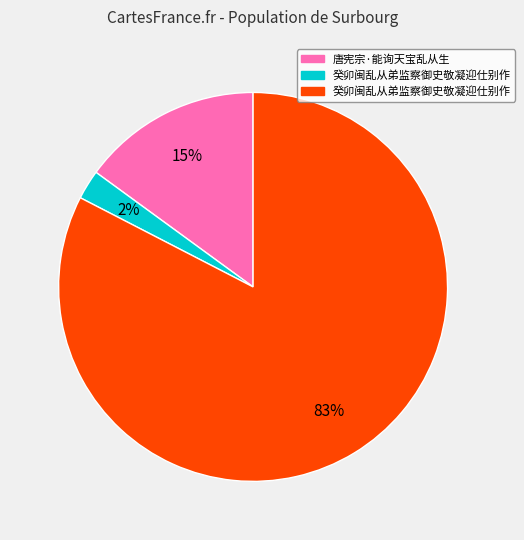

To the nearest percent, what is the average slice percentage?

33%